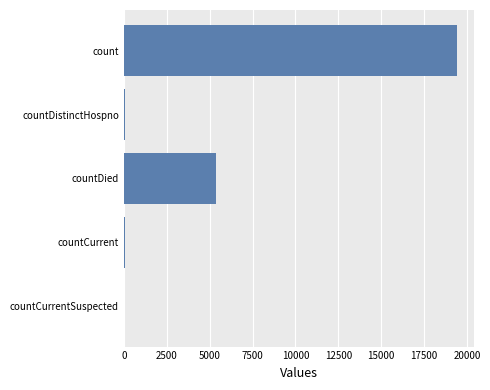

Where is the data nearest to the value 9710?

countDied